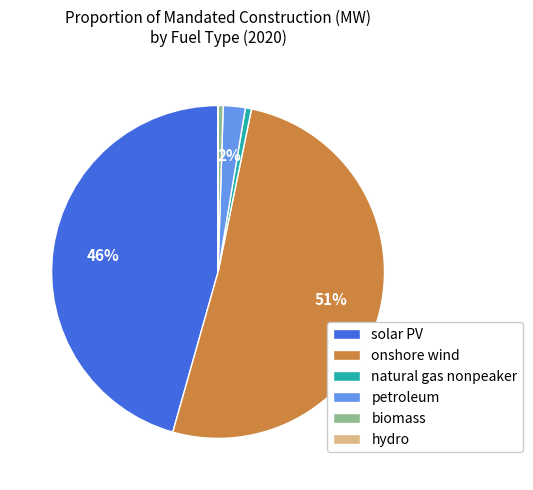

True or false: biomass accounts for 0% of the total.

True